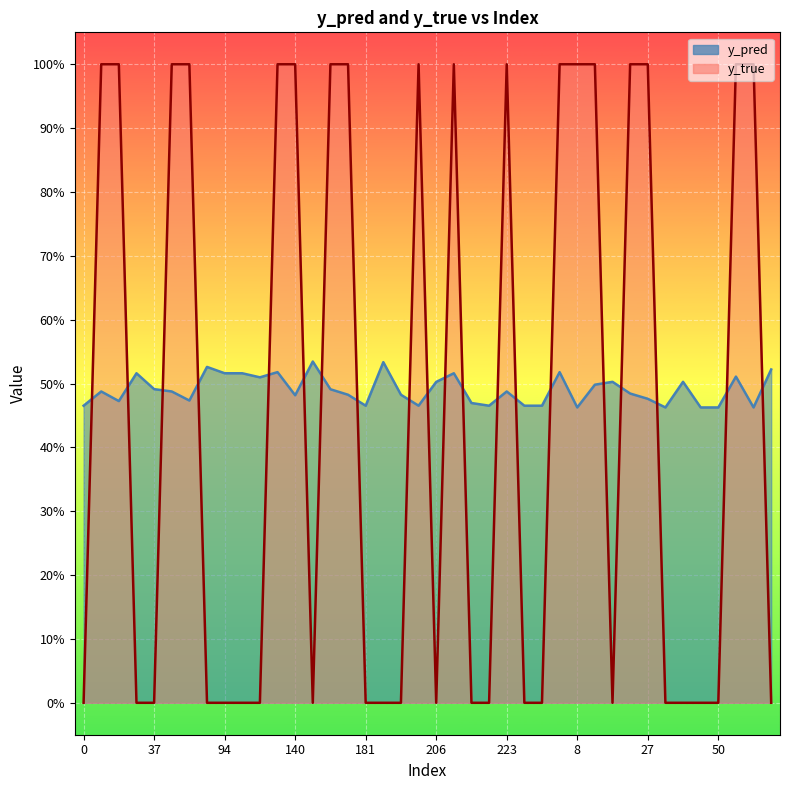

How many lines are shown in the chart?

2